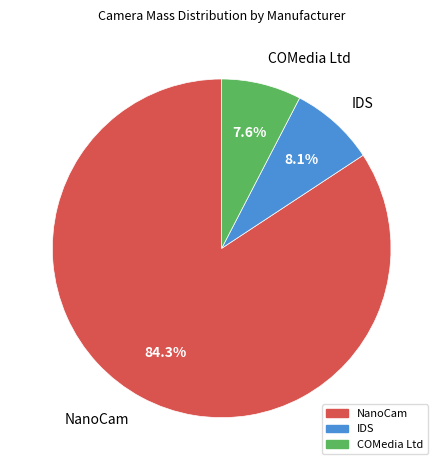

To the nearest percent, what is the difference between the largest and smallest slice percentages?

77%